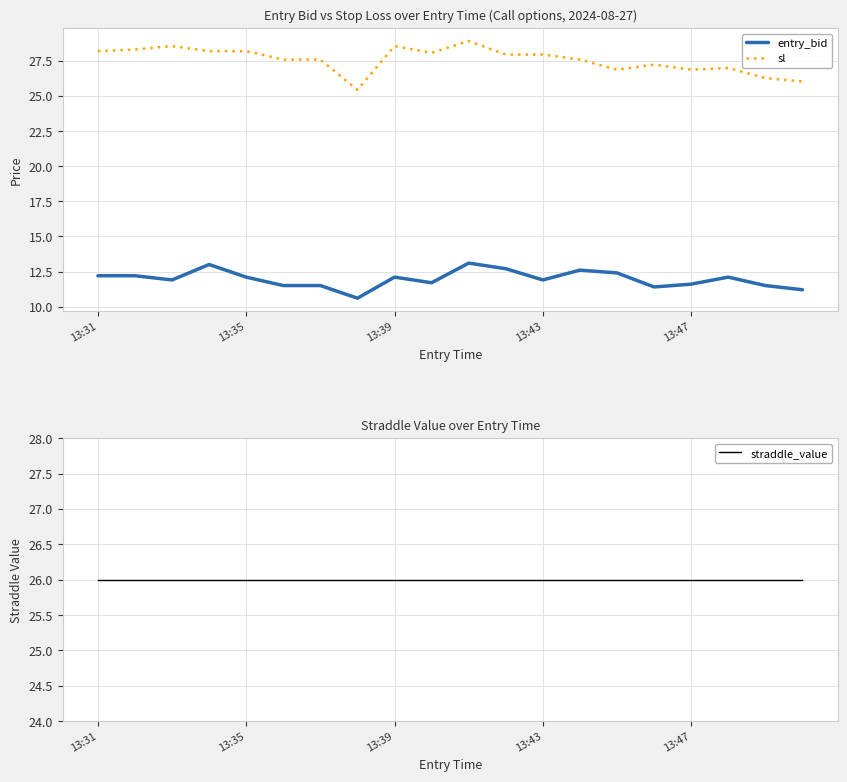

What is the highest value of the entry_bid series?

13.1